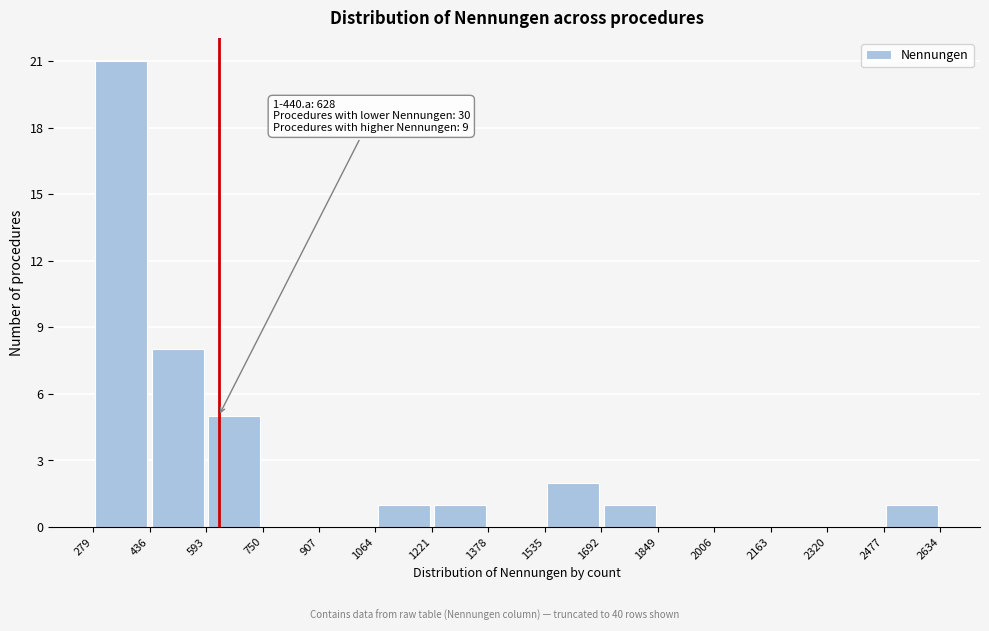

Which range on the x-axis has the tallest bar?

279 to 436